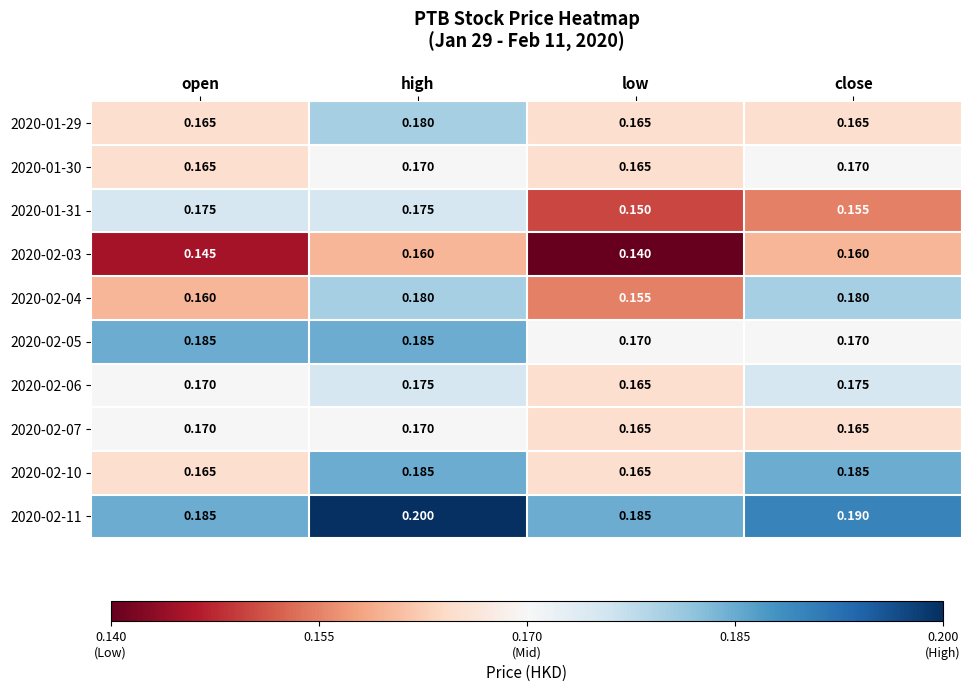

Which label corresponds to the largest value in the chart?

high